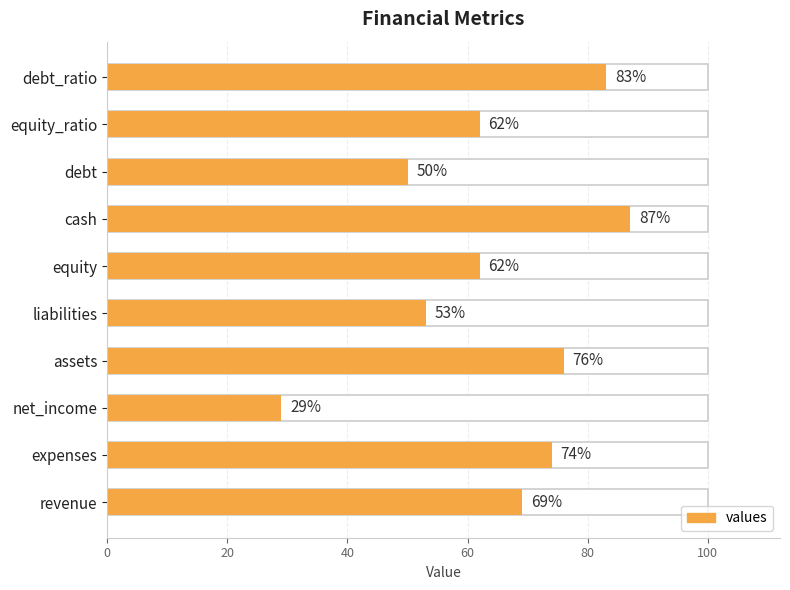

What is the greatest value displayed?

87